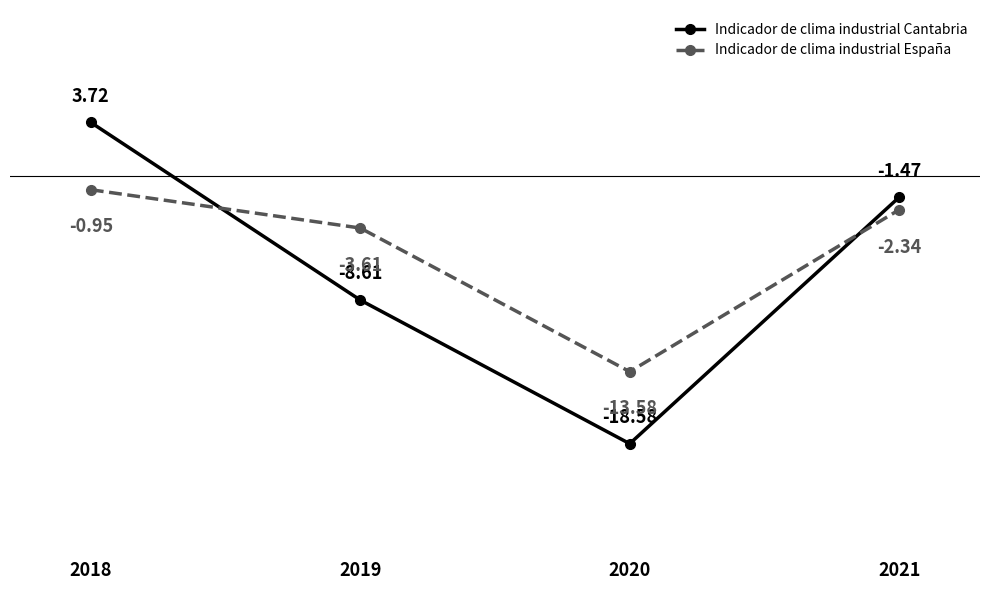

At which category does Indicador de clima industrial Cantabria reach its first local valley?

2020